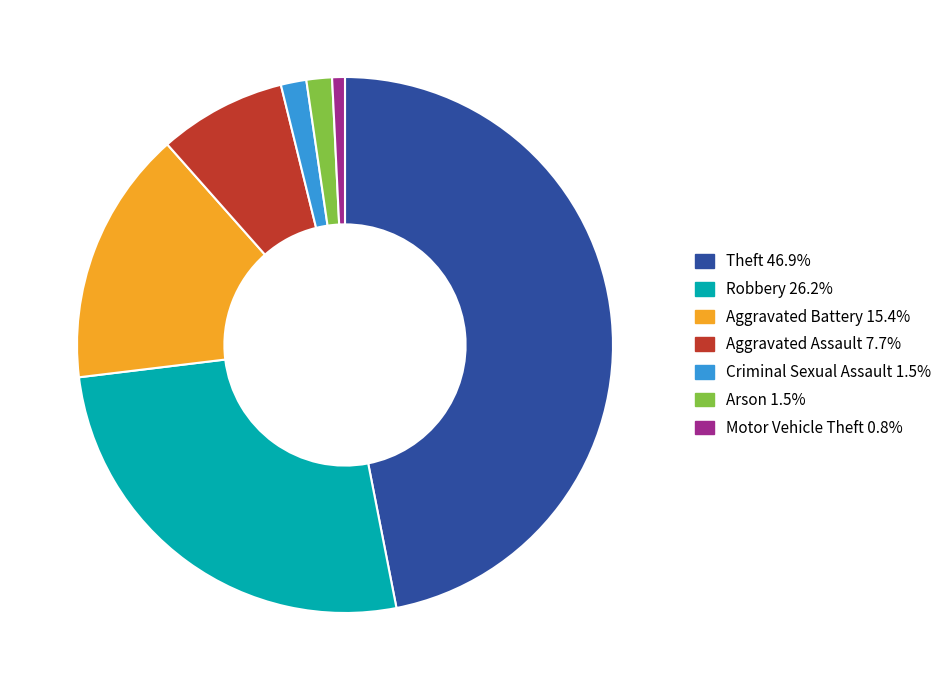

Is there a majority slice in this chart?

No